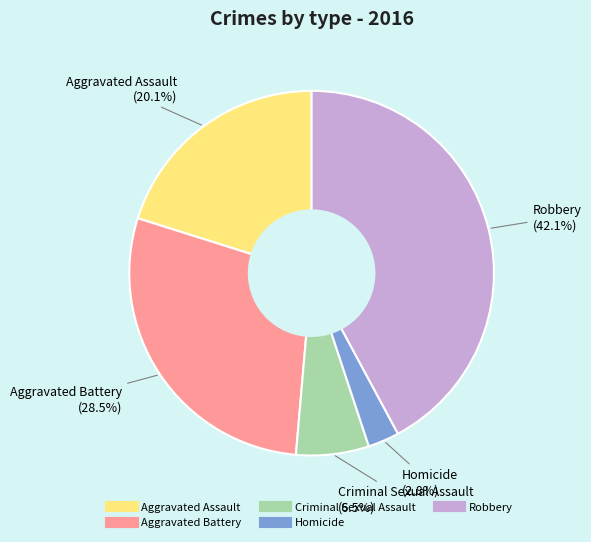

What percentage is the Homicide slice, to the nearest percent?

3%